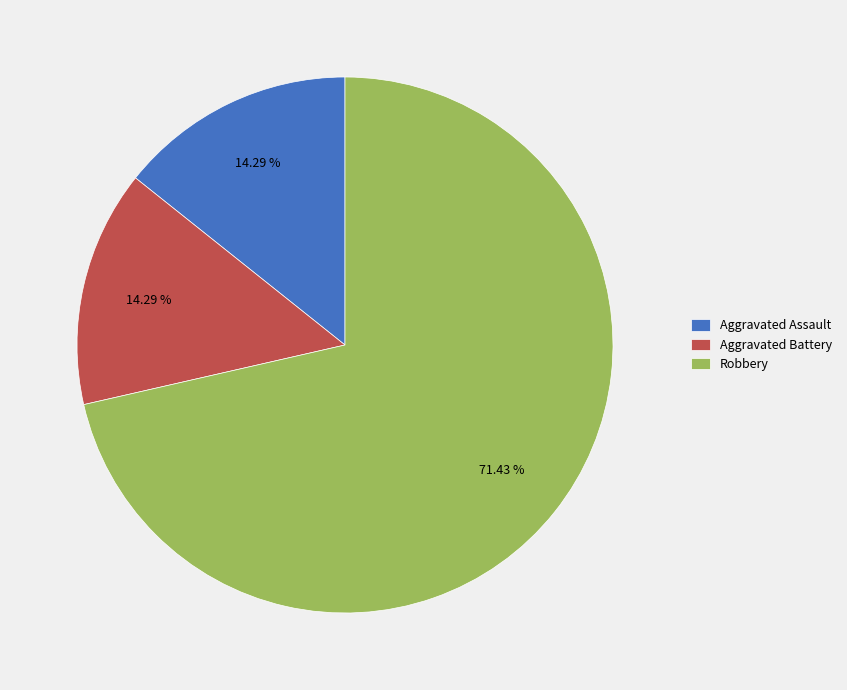

How many segments does this pie chart have?

3